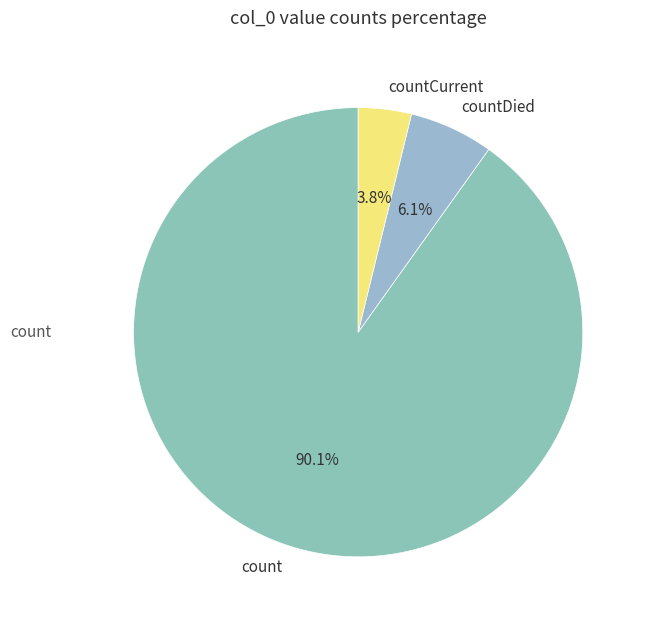

The countCurrent slice represents 17% of the pie. True or false?

False